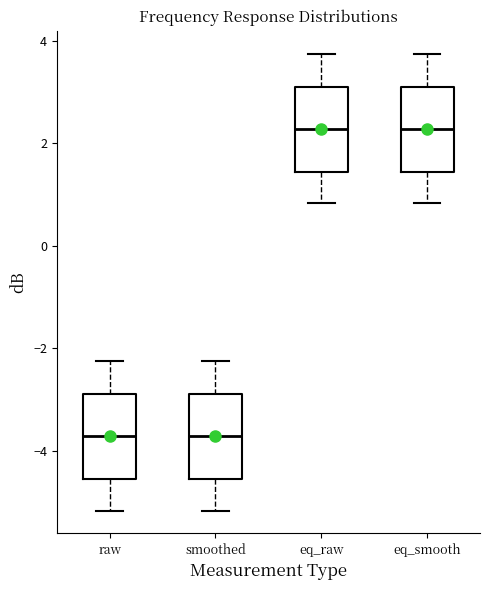

Where does the median line of the box for raw sit on the y-axis? The values are not printed on the chart, so give them approximately, as read against the axis.

-3.8